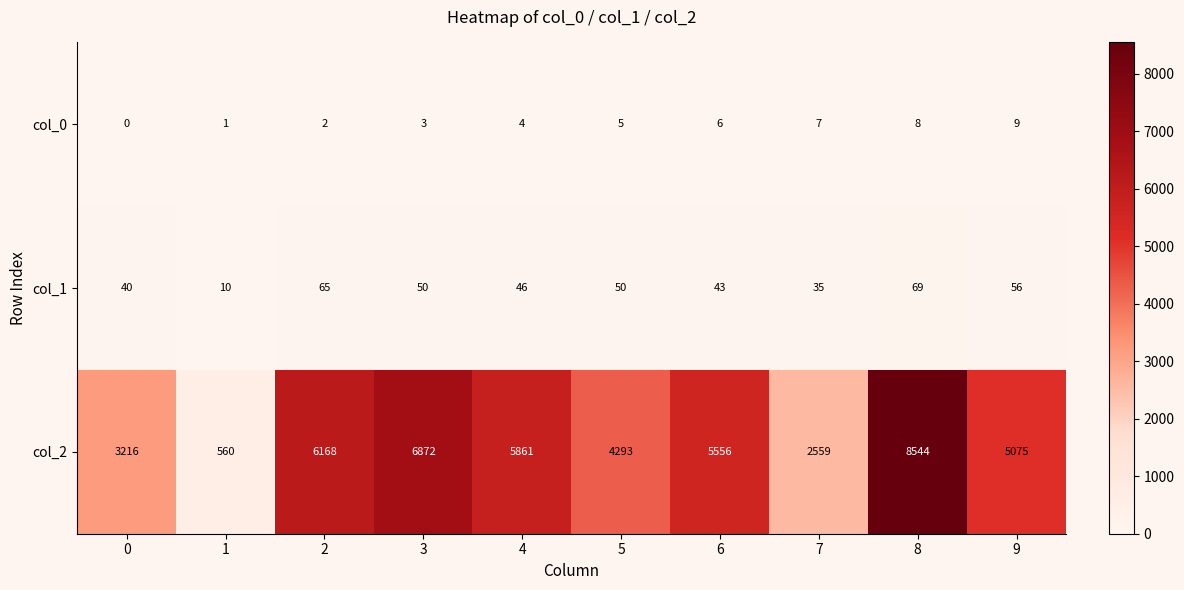

What is the spread (max minus min) of values at 0?

3216